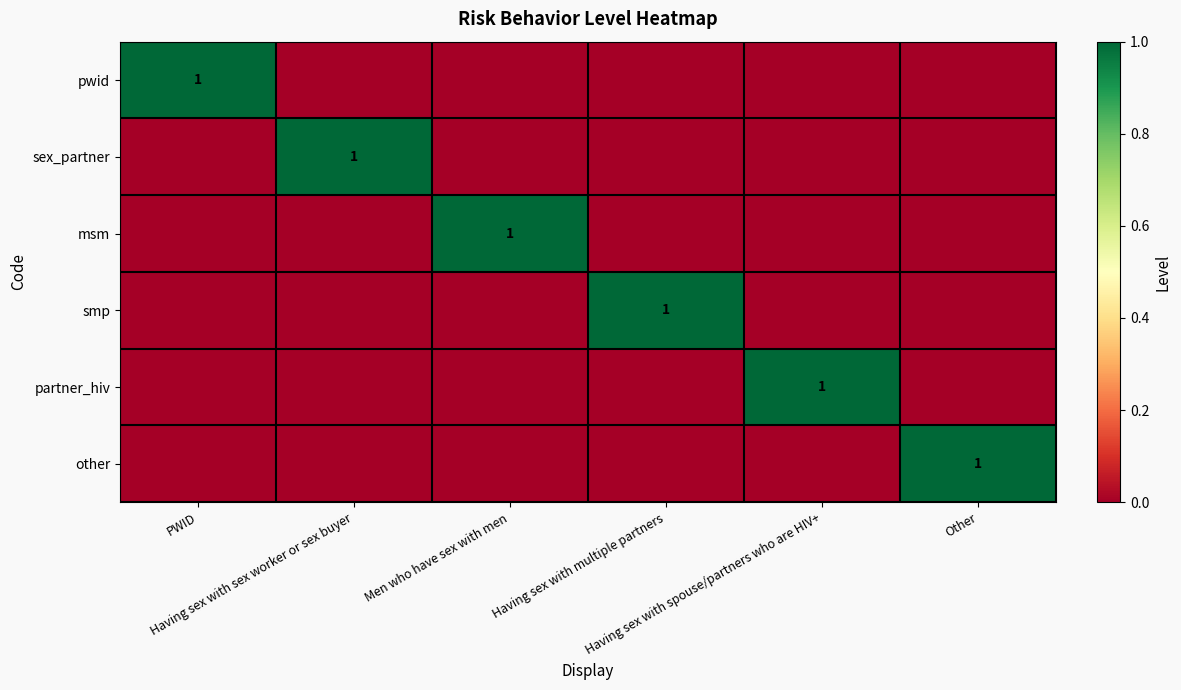

What is the spread (max minus min) of values at Other?

1